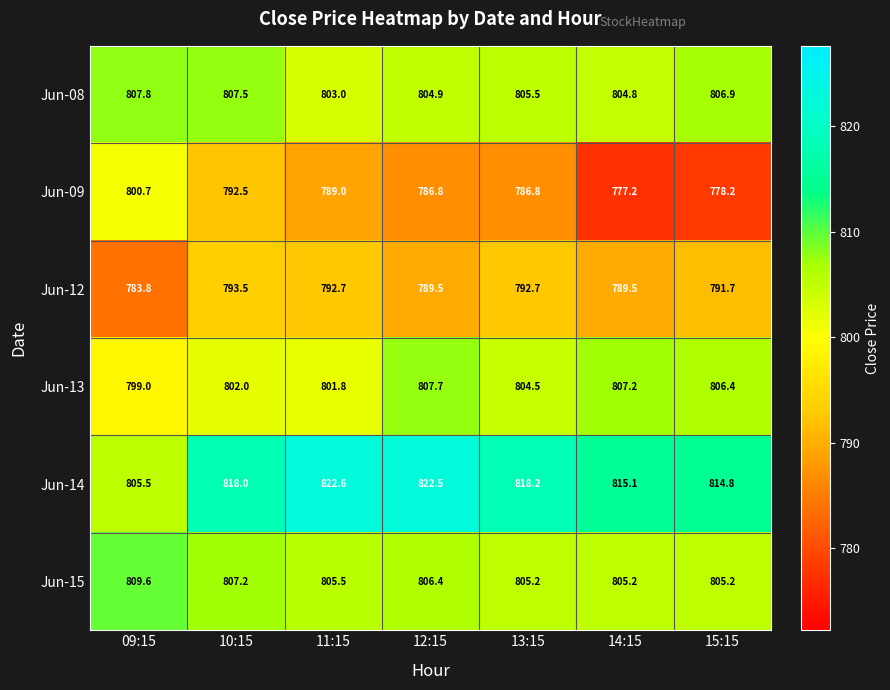

How many data points does each series have?

7